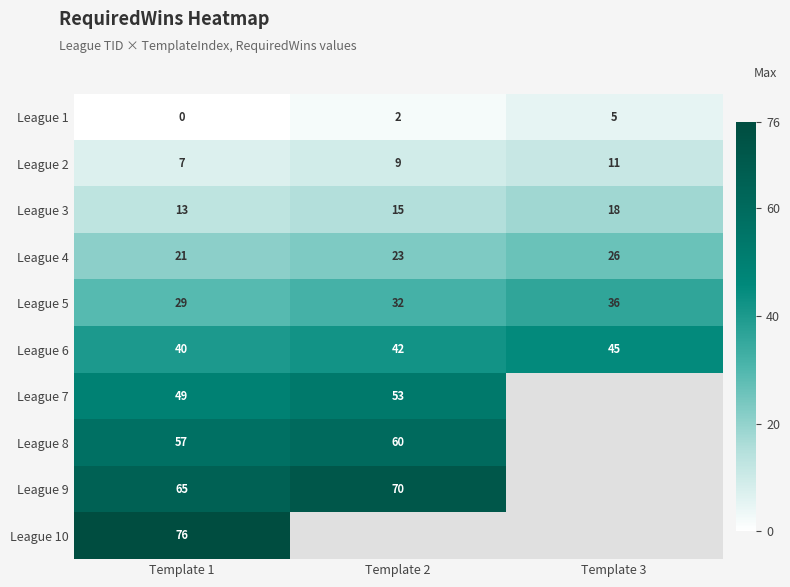

List the labels in order of League 5 value, largest first.

Template 3, Template 2, Template 1